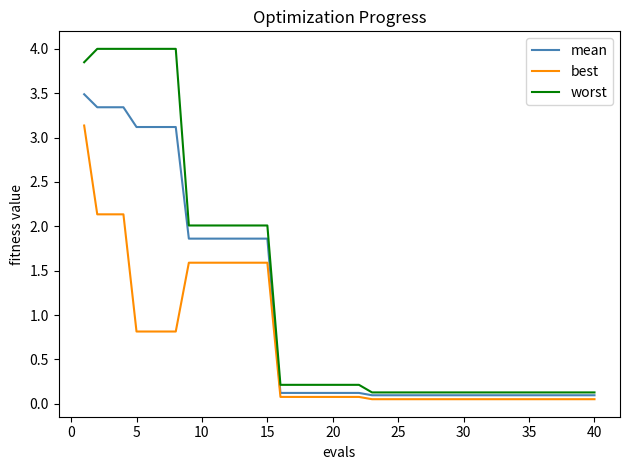

Which series has the largest total across all categories?

worst